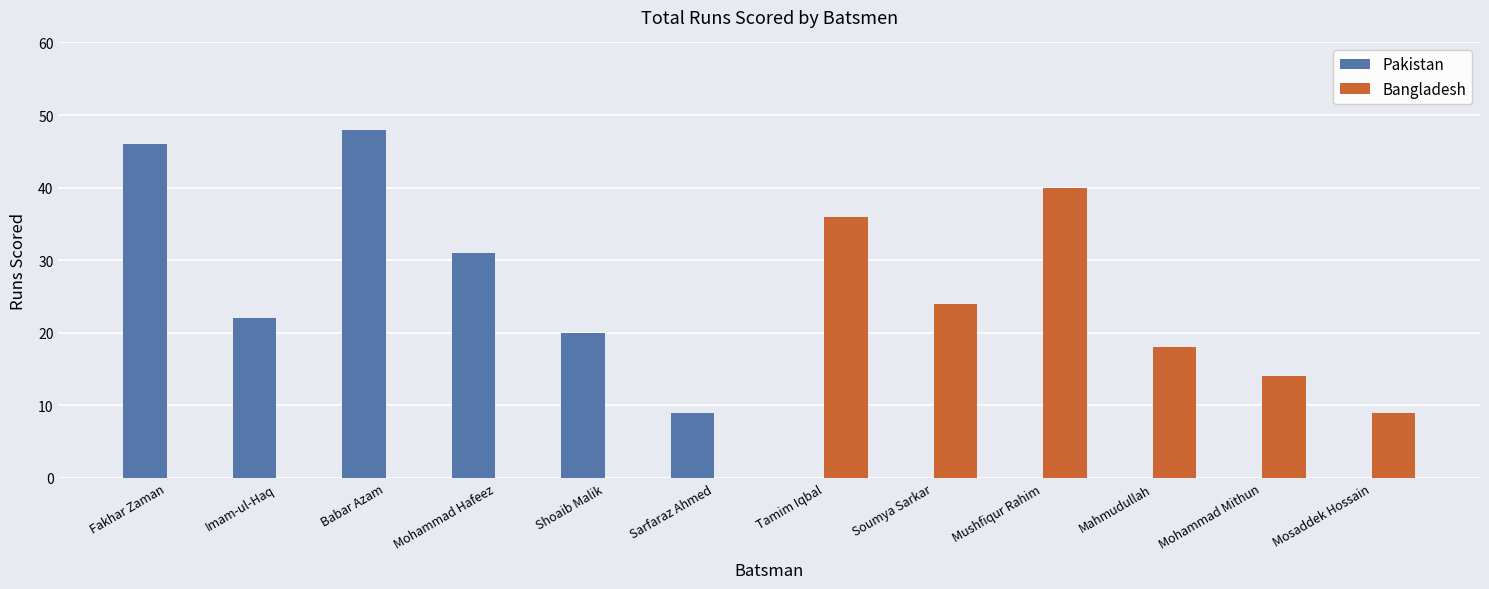

Are the bars grouped side by side (vs. stacked)?

Yes